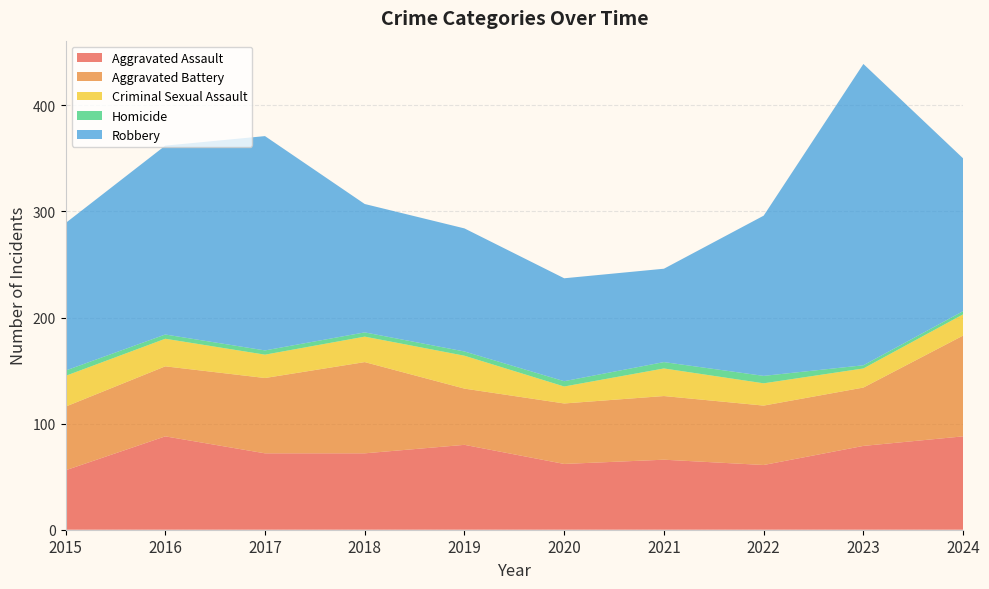

Reading left to right, what are all the values shown in this chart?

Aggravated Assault: 2015=56	2016=88	2017=72	2018=72	2019=80	2020=62	2021=66	2022=61	2023=79	2024=88
Aggravated Battery: 2015=60	2016=66	2017=71	2018=86	2019=53	2020=57	2021=60	2022=56	2023=55	2024=95
Criminal Sexual Assault: 2015=29	2016=26	2017=22	2018=24	2019=31	2020=16	2021=26	2022=21	2023=18	2024=20
Homicide: 2015=5	2016=4	2017=4	2018=4	2019=4	2020=5	2021=6	2022=7	2023=3	2024=3
Robbery: 2015=139	2016=178	2017=202	2018=121	2019=116	2020=97	2021=88	2022=151	2023=284	2024=144